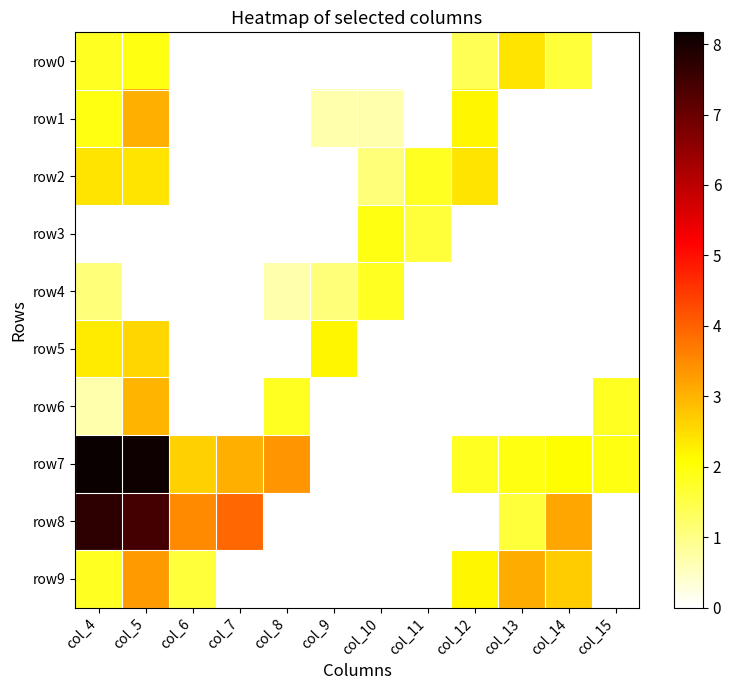

What is the greatest value displayed?

8.2